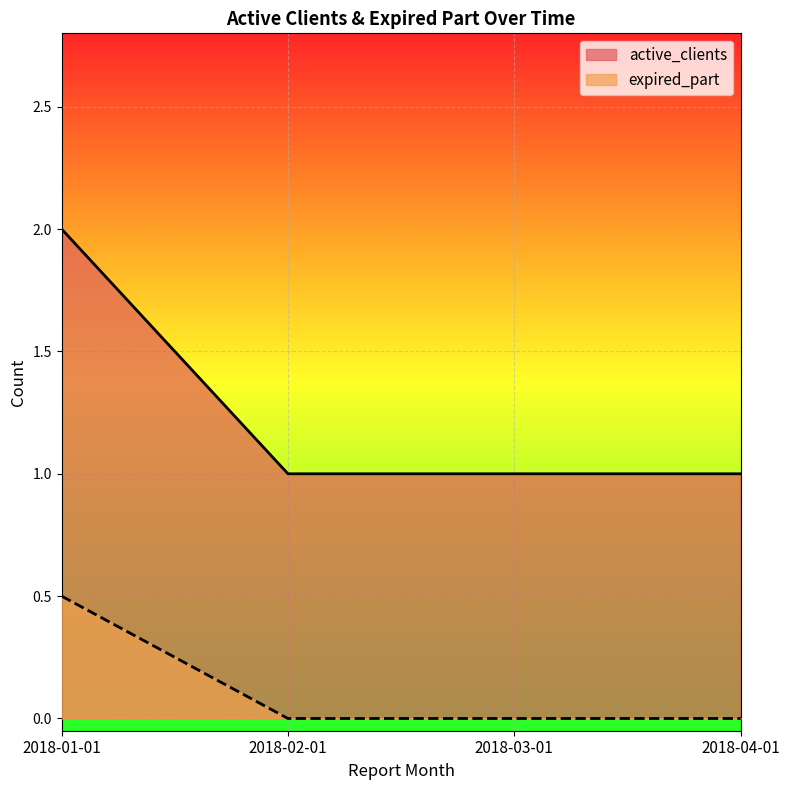

What is the greatest value displayed?

2.0